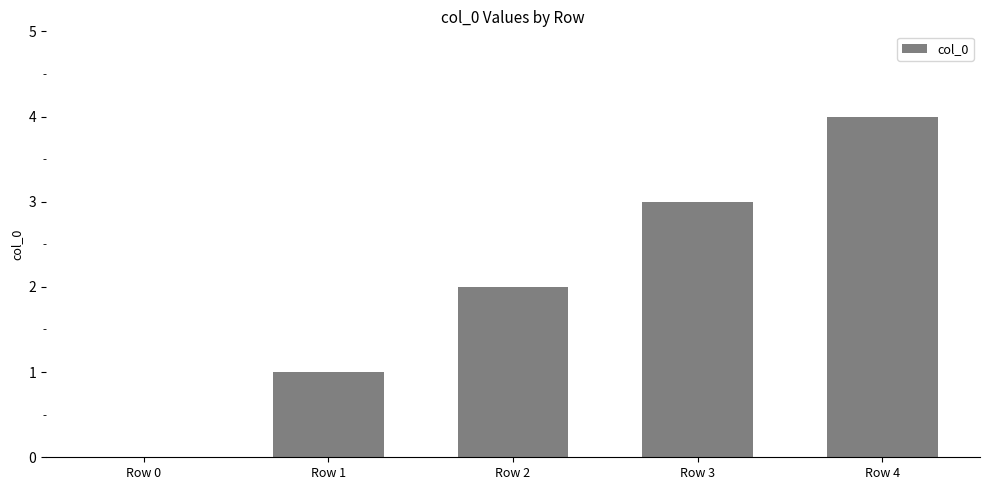

How many positive values are there?

4